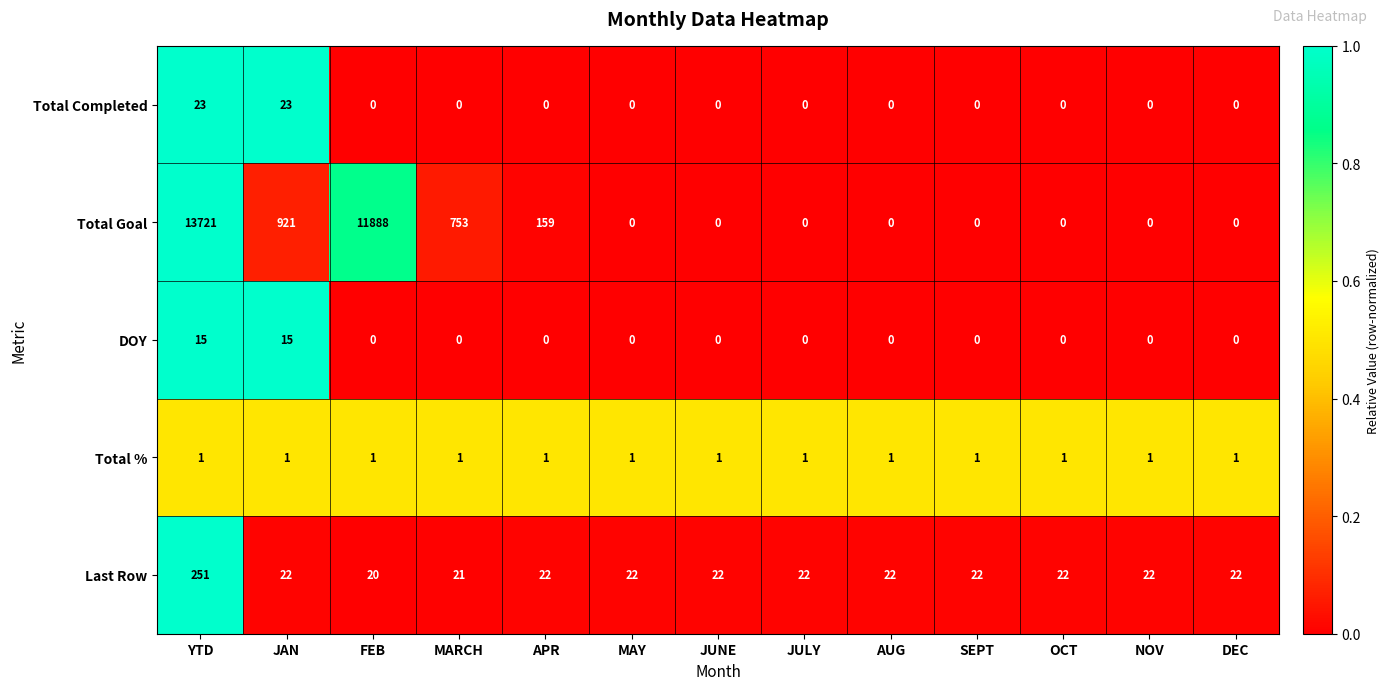

What is the greatest value displayed?

13721